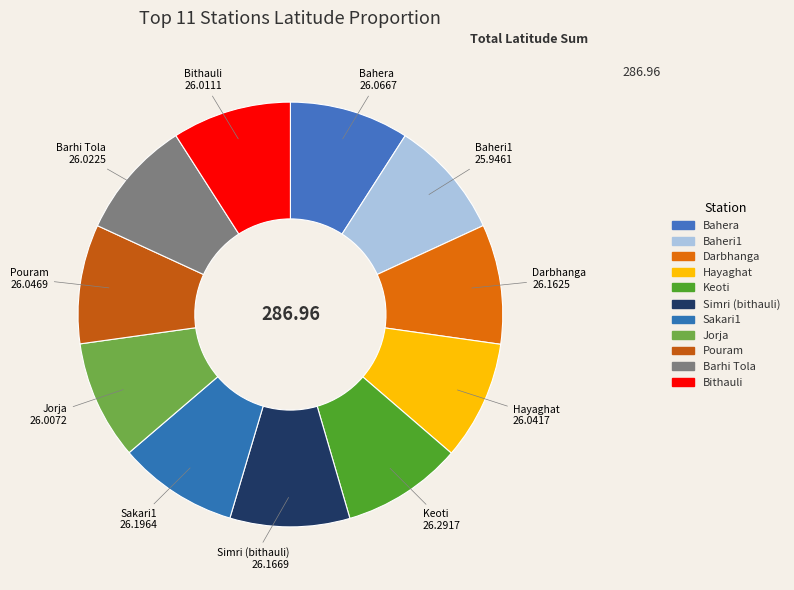

Does Simri (bithauli) account for over 50% of the chart?

No